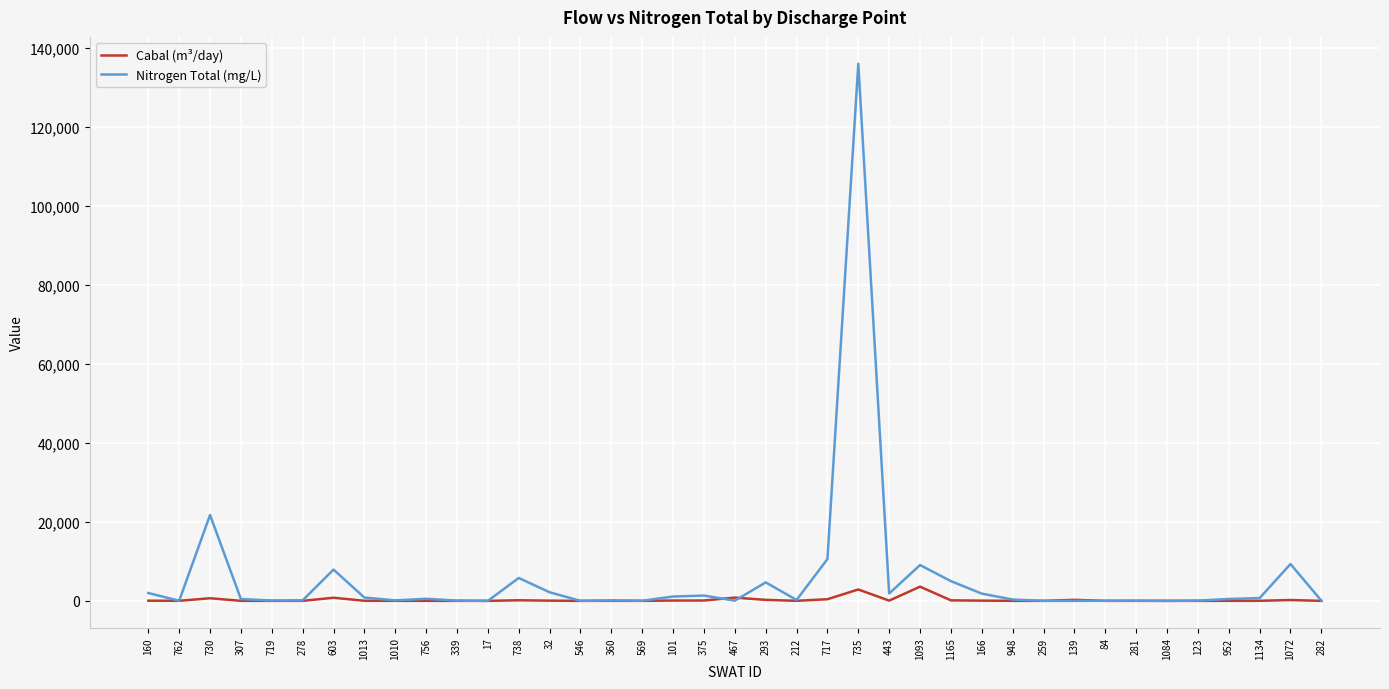

What are all the series names shown in the legend?

Cabal (m³/day), Nitrogen Total (mg/L)